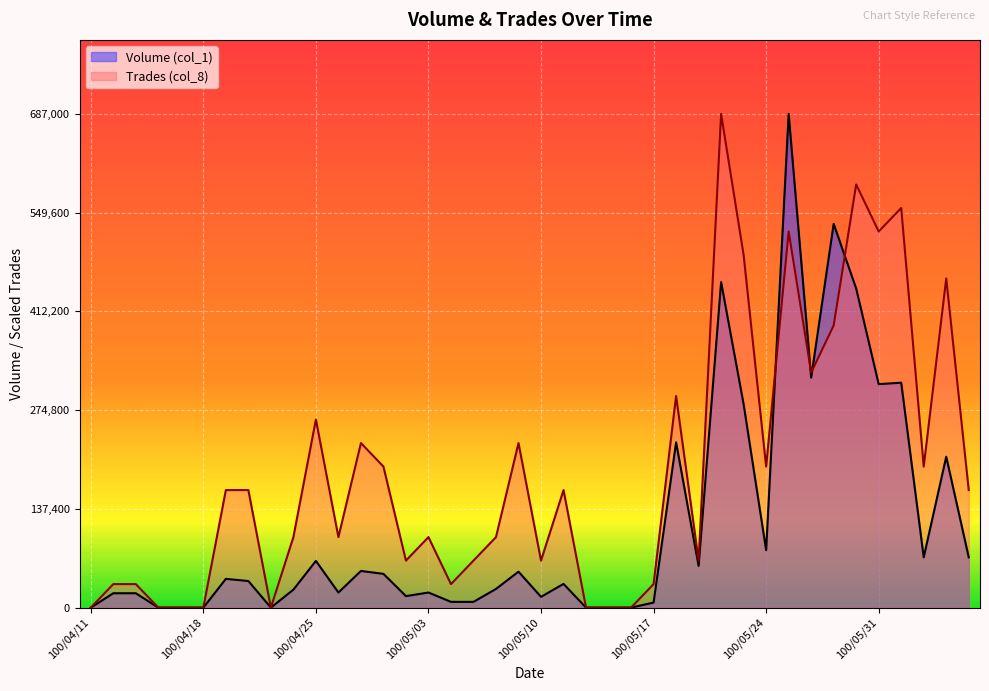

What is the average value of the Volume (col_1) series?

114325.0